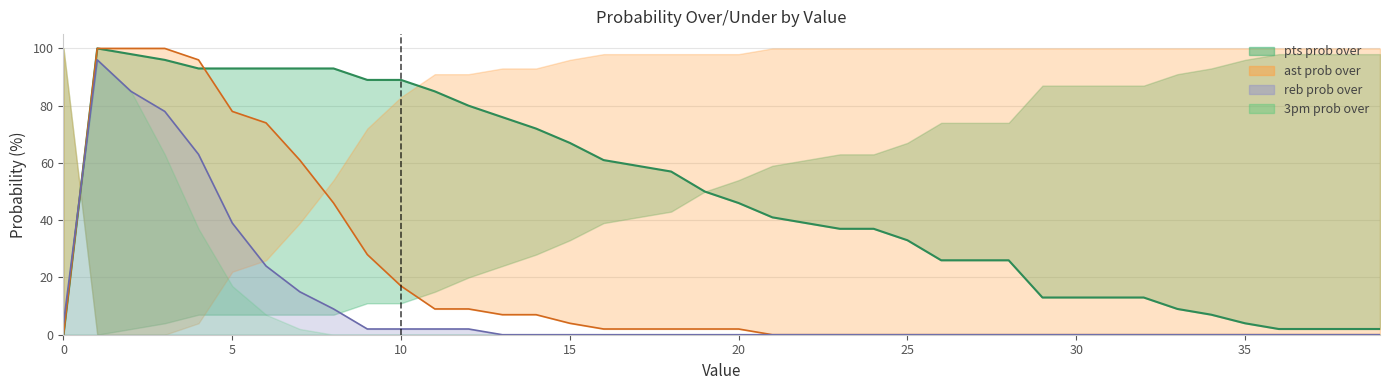

Between 30 and 24, which is larger?

24